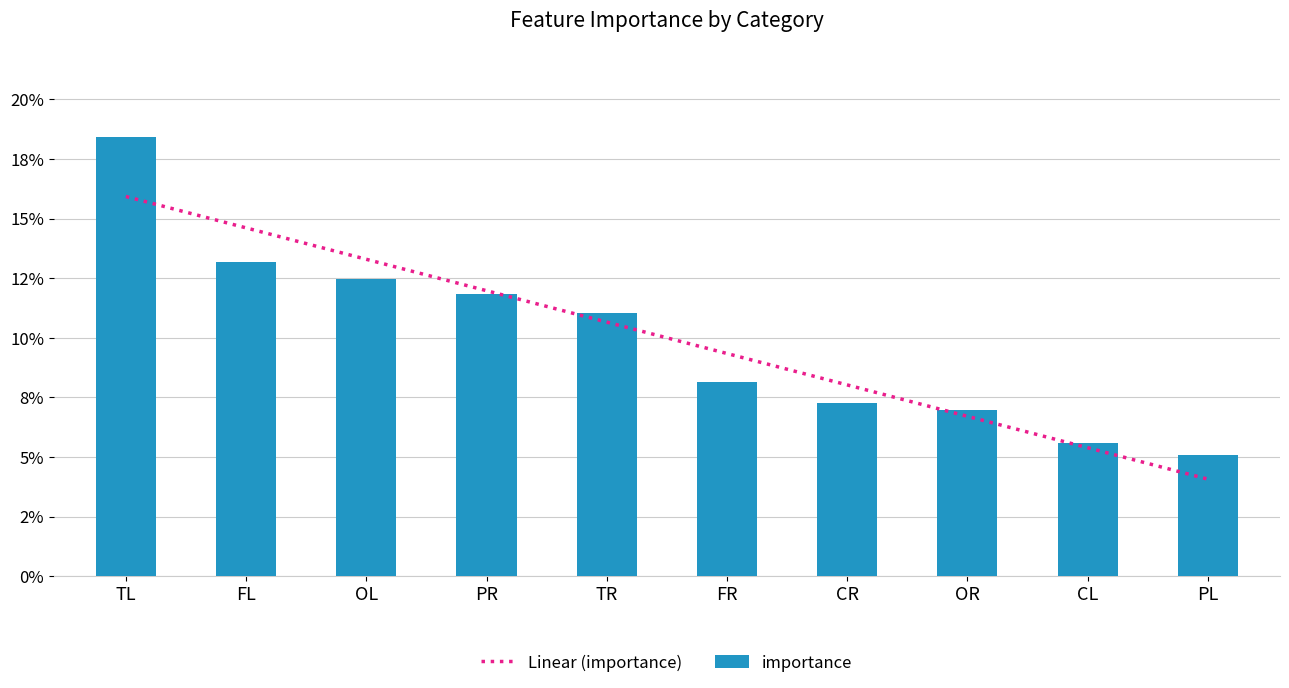

What is the difference between the maximum and minimum values?

0.1